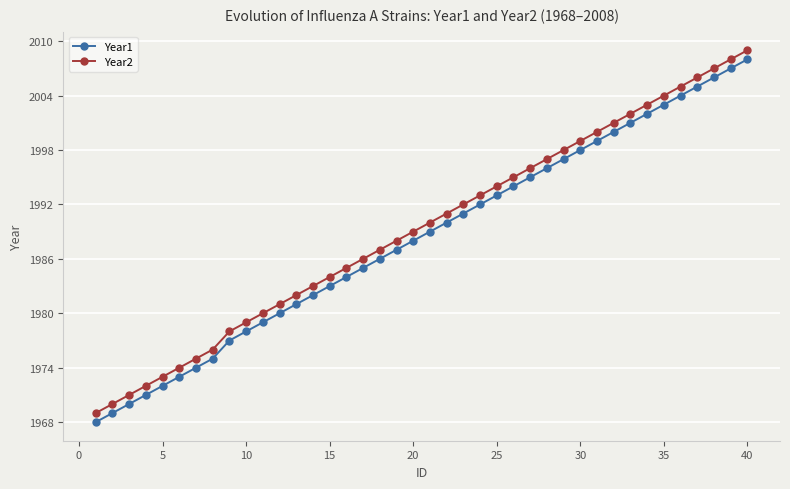

What is the difference between the maximum and second lowest values in the Year2 series?

39